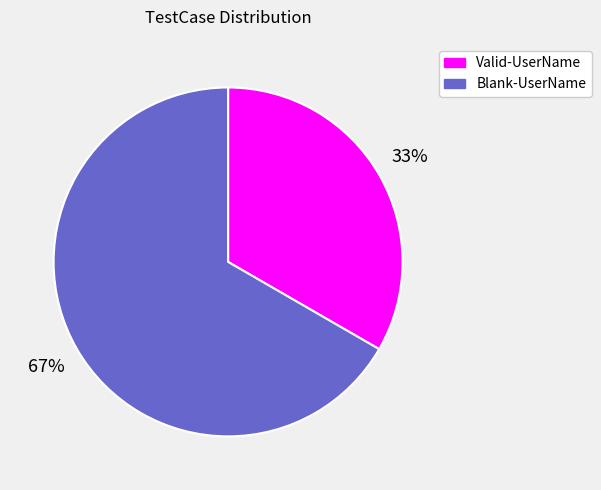

To the nearest percent, what percentage of the pie is Blank-UserName?

67%